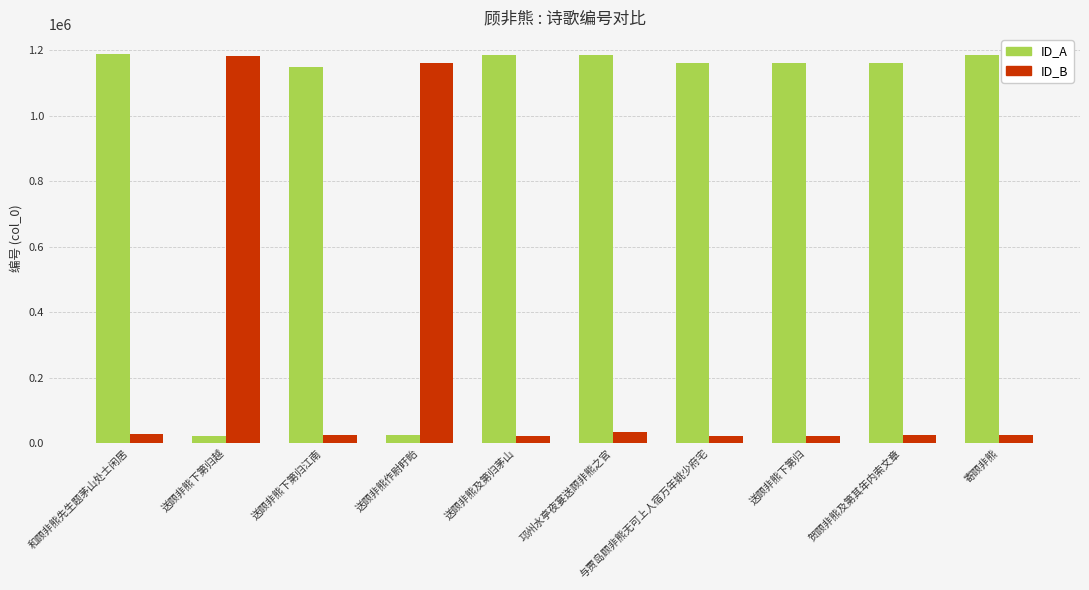

Between 和顾非熊先生题茅山处士闲居 and 贺顾非熊及第其年内索文章, which series saw the biggest shift?

ID_A